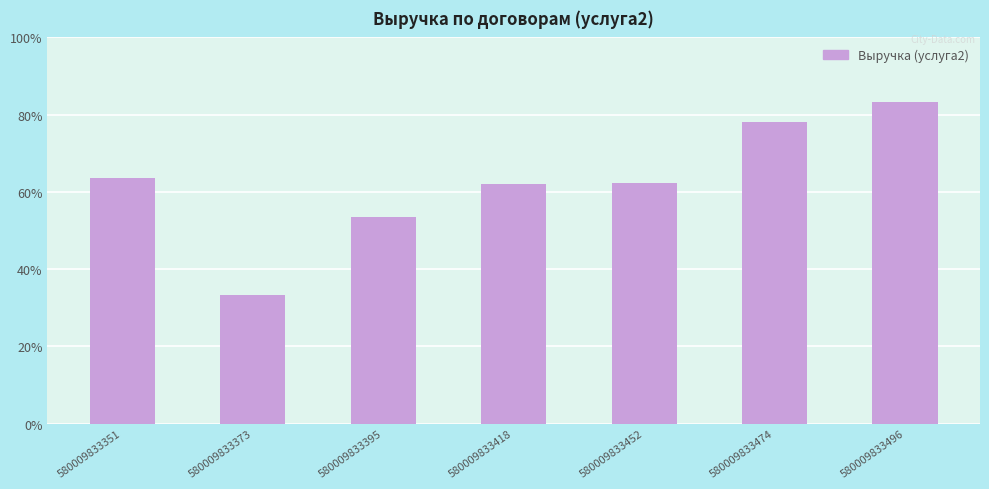

How many series are shown in this chart?

1